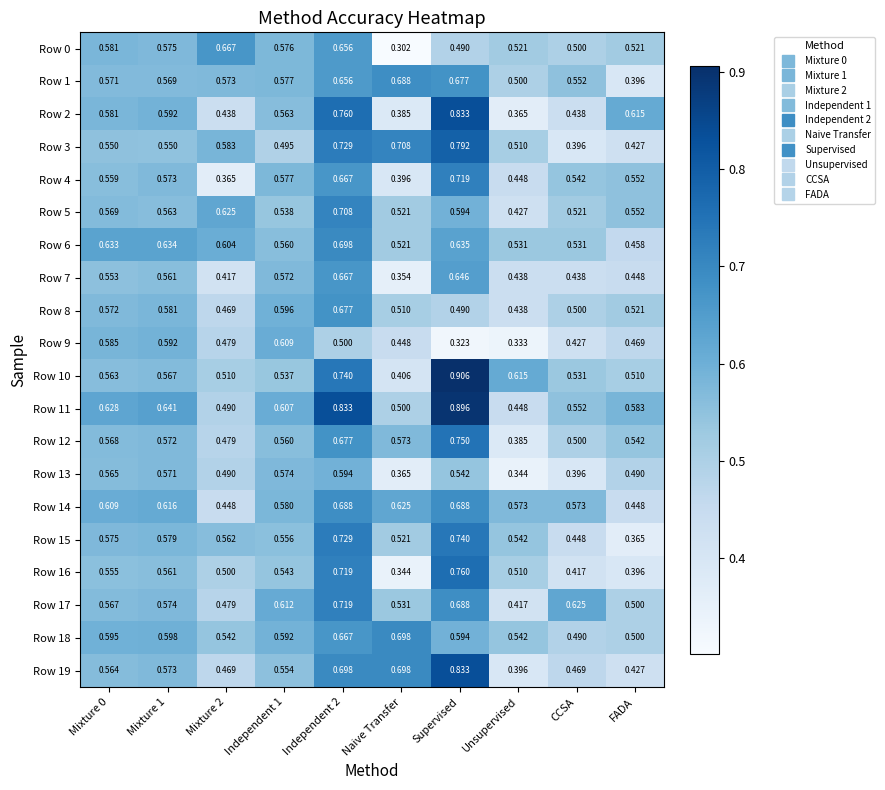

Is the value of Row 19 at Mixture 1 greater than the value of Row 12 at Mixture 0?

Yes